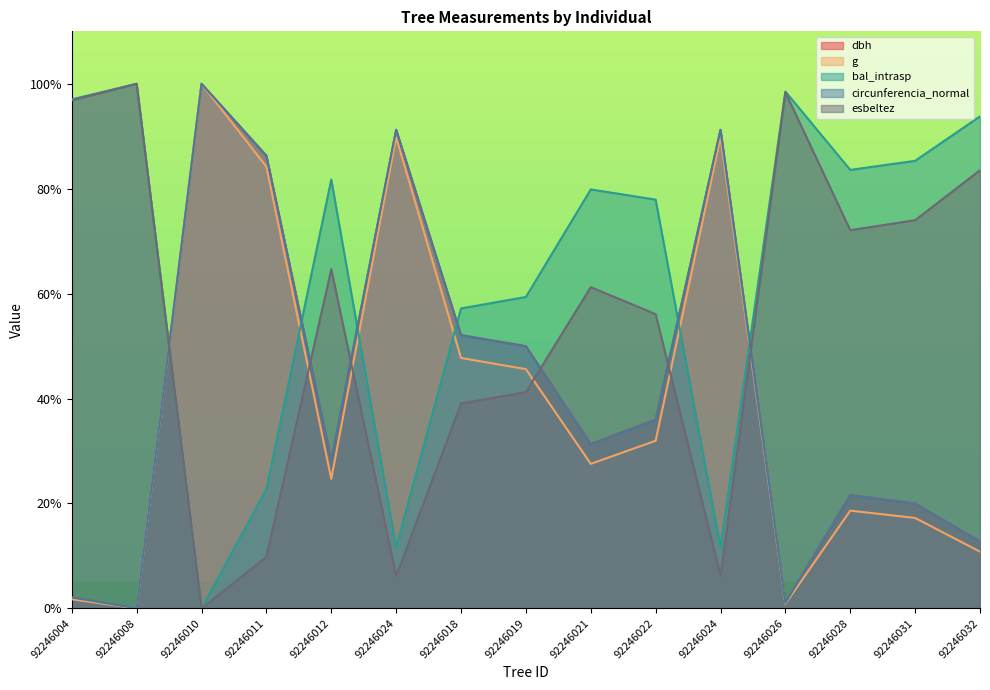

How many interior local peaks does the g series have?

4